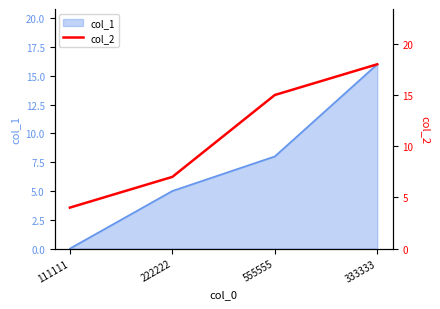

What is the highest value of the col_1 series?

16